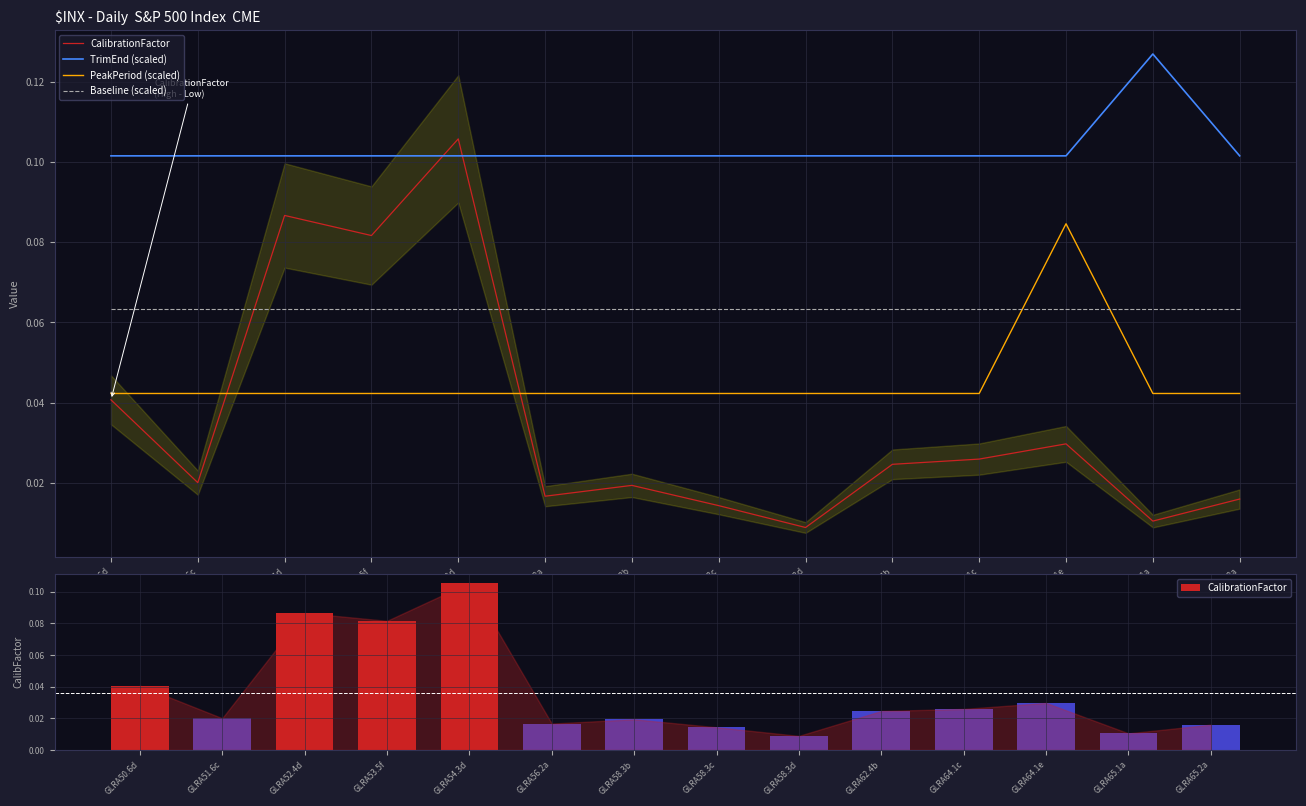

Reading left to right, extract all data points from this chart.

CalibrationFactor: GLRA50.6d=0.0	GLRA51.6c=0.0	GLRA52.4d=0.1	GLRA53.5f=0.1	GLRA54.3d=0.1	GLRA56.2a=0.0	GLRA58.3b=0.0	GLRA58.3c=0.0	GLRA58.3d=0.0	GLRA62.4b=0.0	GLRA64.1c=0.0	GLRA64.1e=0.0	GLRA65.1a=0.0	GLRA65.2a=0.0
TrimEnd (scaled): GLRA50.6d=0.1	GLRA51.6c=0.1	GLRA52.4d=0.1	GLRA53.5f=0.1	GLRA54.3d=0.1	GLRA56.2a=0.1	GLRA58.3b=0.1	GLRA58.3c=0.1	GLRA58.3d=0.1	GLRA62.4b=0.1	GLRA64.1c=0.1	GLRA64.1e=0.1	GLRA65.1a=0.1	GLRA65.2a=0.1
PeakPeriod (scaled): GLRA50.6d=0.0	GLRA51.6c=0.0	GLRA52.4d=0.0	GLRA53.5f=0.0	GLRA54.3d=0.0	GLRA56.2a=0.0	GLRA58.3b=0.0	GLRA58.3c=0.0	GLRA58.3d=0.0	GLRA62.4b=0.0	GLRA64.1c=0.0	GLRA64.1e=0.1	GLRA65.1a=0.0	GLRA65.2a=0.0
Baseline (scaled): GLRA50.6d=0.1	GLRA51.6c=0.1	GLRA52.4d=0.1	GLRA53.5f=0.1	GLRA54.3d=0.1	GLRA56.2a=0.1	GLRA58.3b=0.1	GLRA58.3c=0.1	GLRA58.3d=0.1	GLRA62.4b=0.1	GLRA64.1c=0.1	GLRA64.1e=0.1	GLRA65.1a=0.1	GLRA65.2a=0.1